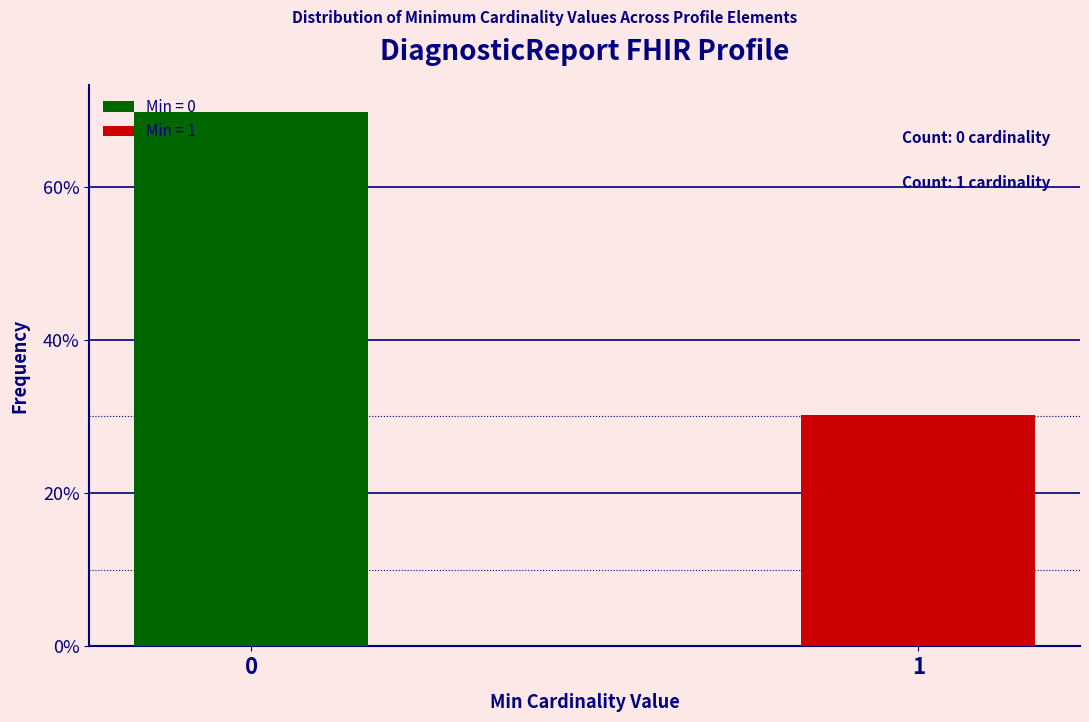

Reading right to left, what are all the values shown in this chart?

1=30.2	0=69.8